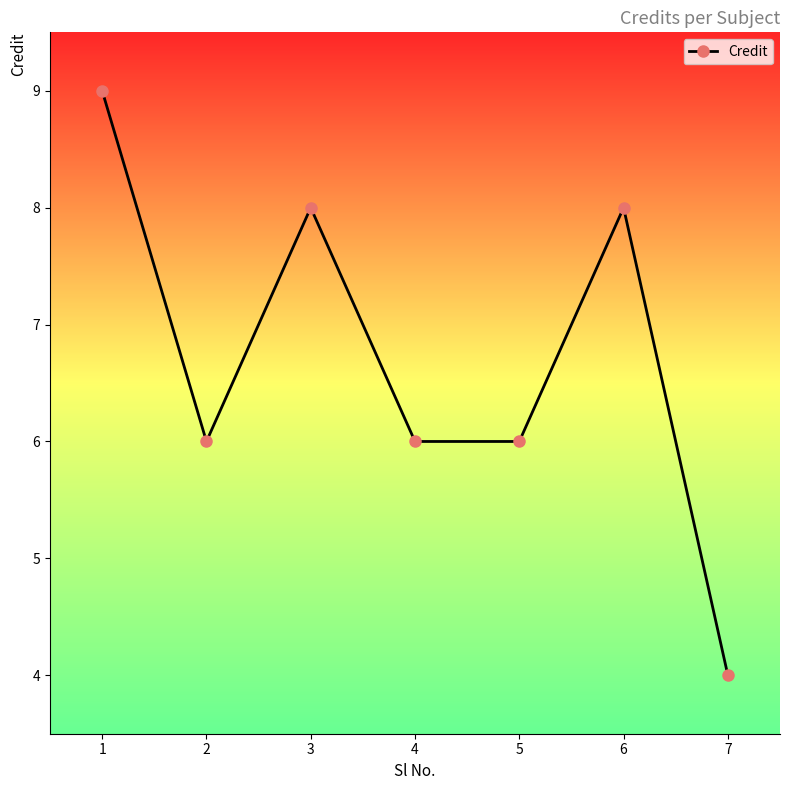

How many interior local peaks (higher than both neighbors) does the data have?

2